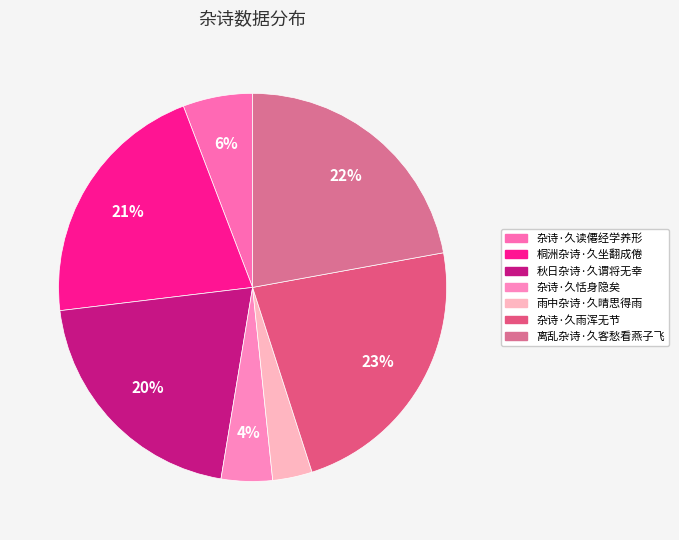

Does any single category account for the majority?

No